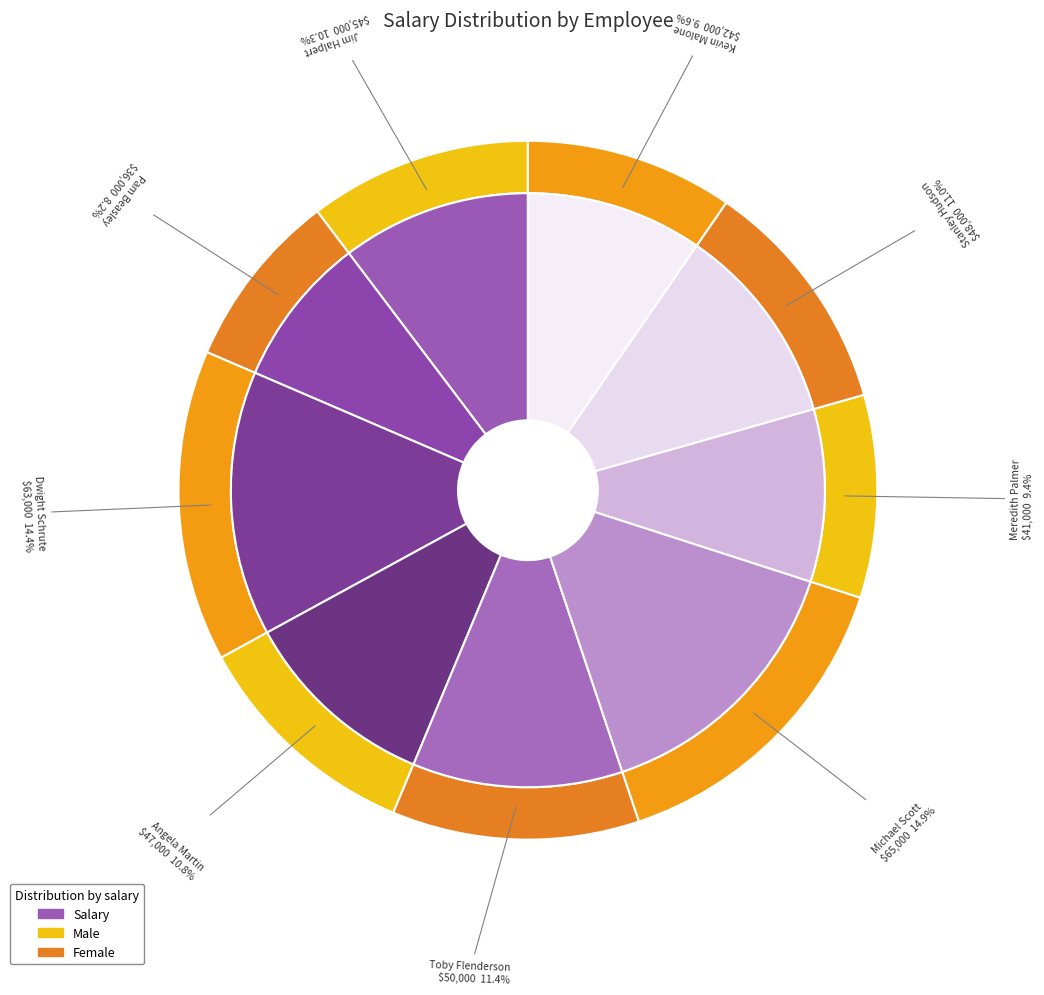

To the nearest percent, what is the combined percentage of Meredith Palmer and Kevin Malone?

19%